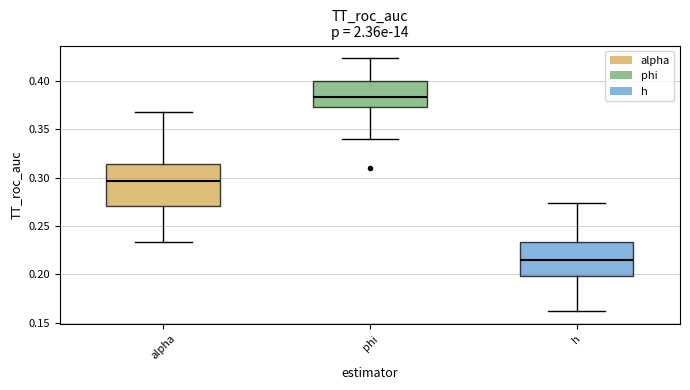

Reading left to right, read every box against the y-axis: the position of its median line, the range the box covers, and the ends of its whiskers. The values are not printed on the chart, so give them approximately, as read against the axis.

alpha: median 0.295, box 0.270 to 0.315, whiskers 0.235 to 0.370
phi: median 0.385, box 0.375 to 0.400, whiskers 0.340 to 0.425
h: median 0.215, box 0.200 to 0.235, whiskers 0.160 to 0.275